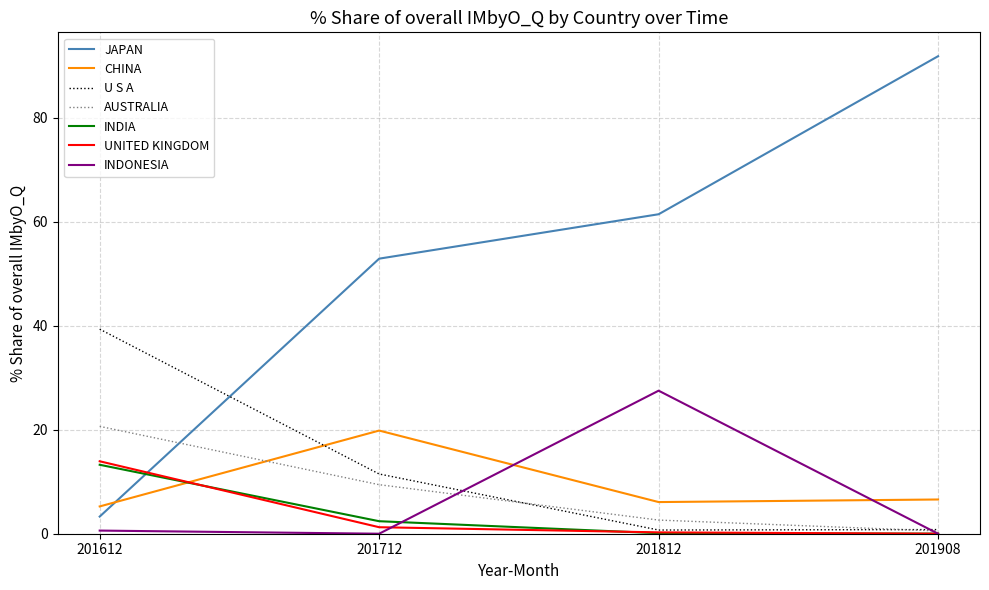

List the labels in order of AUSTRALIA value, largest first.

201612, 201712, 201812, 201908